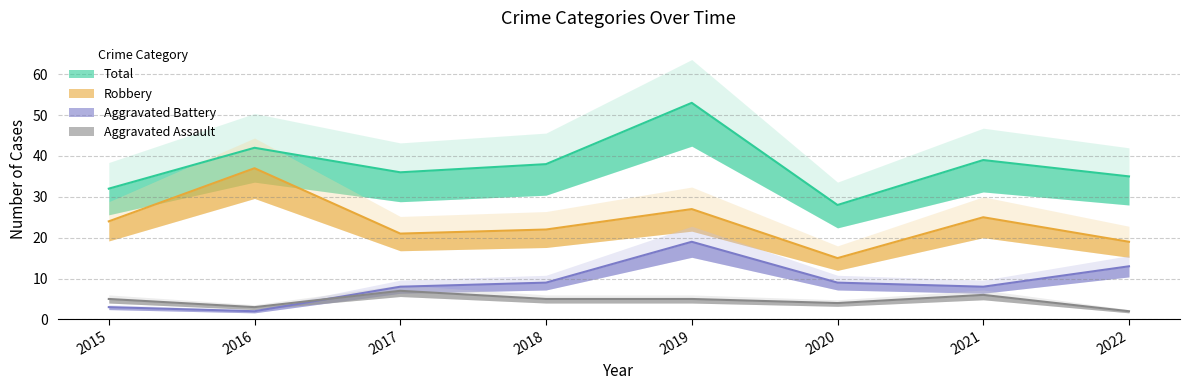

How many interior local valleys does the Aggravated Assault series have?

2